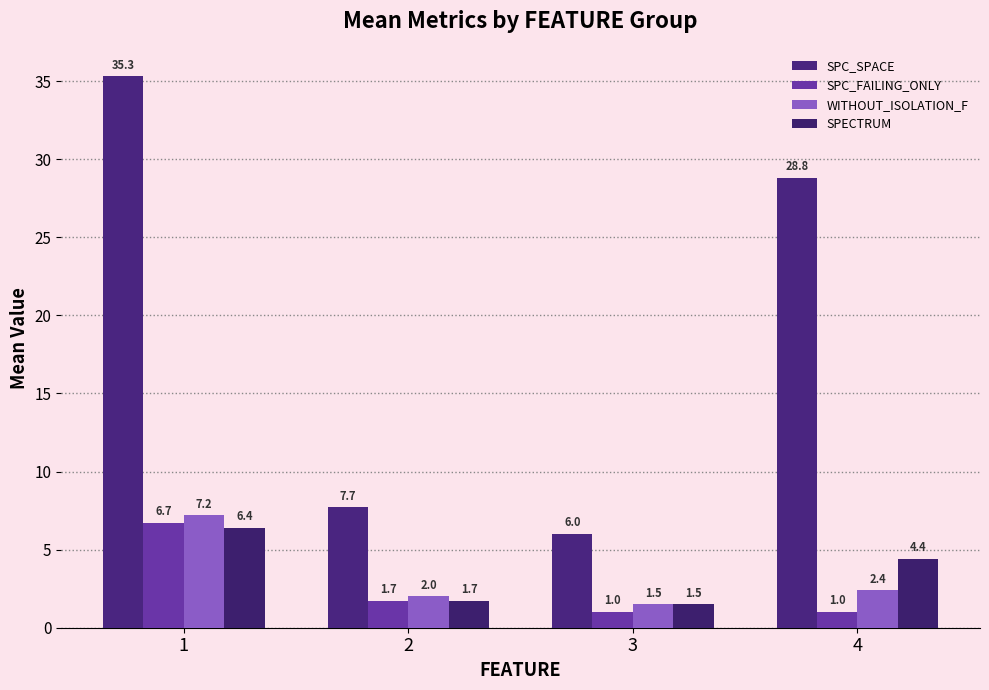

Reading right to left, extract all data points from this chart.

SPC_SPACE: 4=28.8	3=6.0	2=7.7	1=35.3
SPC_FAILING_ONLY: 4=1.0	3=1.0	2=1.7	1=6.7
WITHOUT_ISOLATION_F: 4=2.4	3=1.5	2=2.0	1=7.2
SPECTRUM: 4=4.4	3=1.5	2=1.7	1=6.4